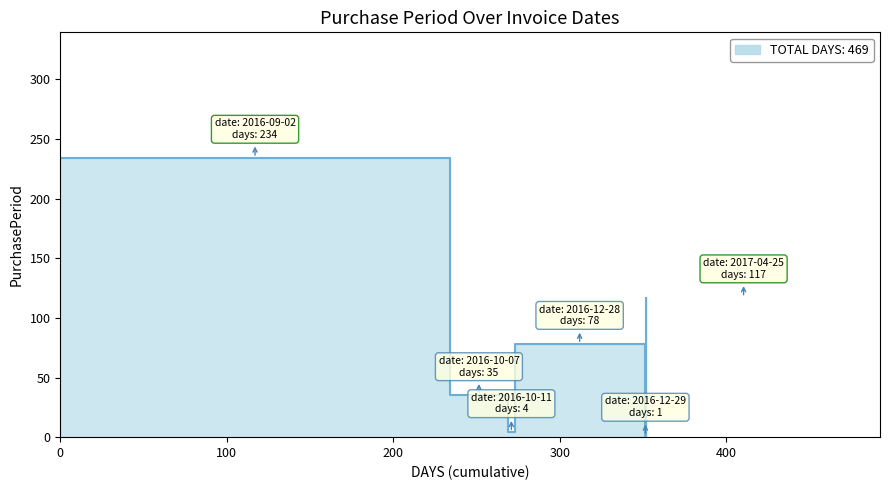

Is it true that the value at 2016-10-11 is 2?

False